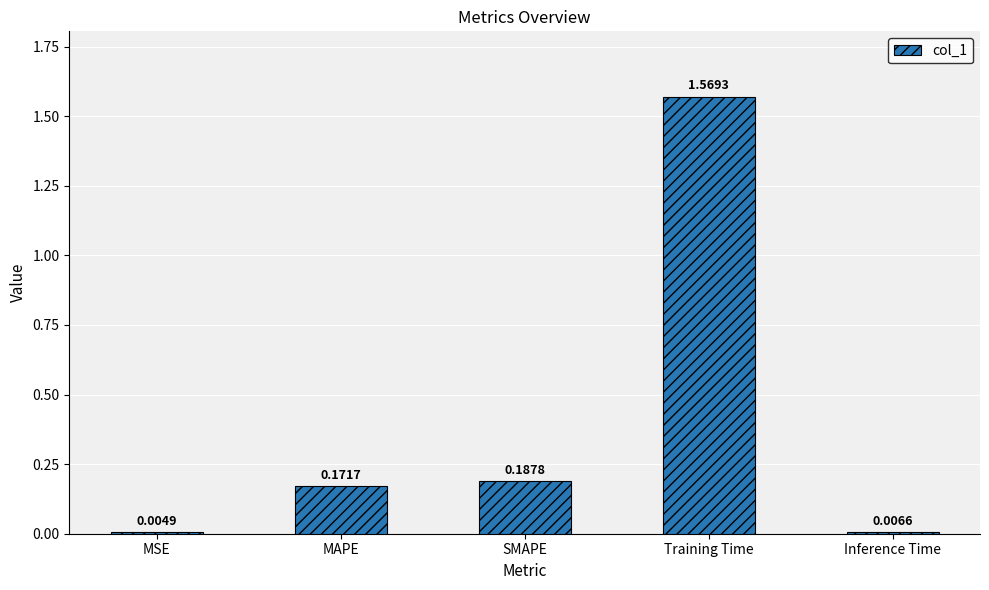

What is the sum of all values?

1.9